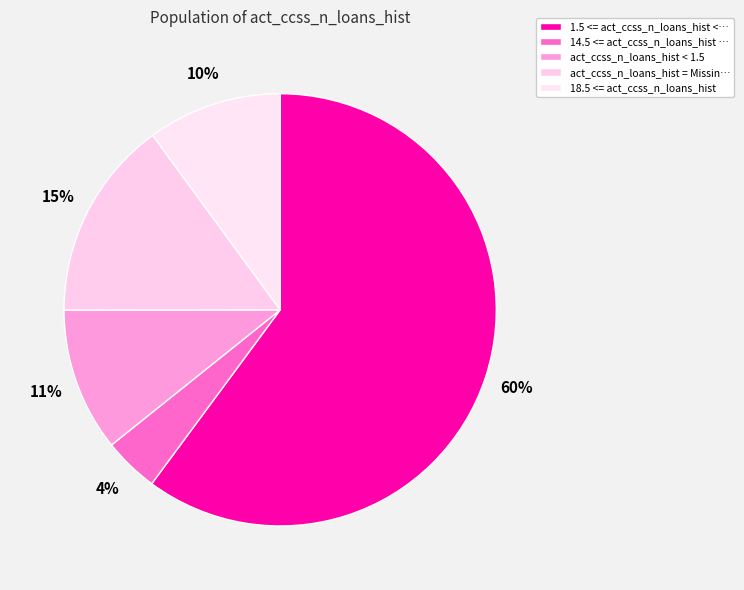

The 18.5 <= act_ccss_n_loans_hist slice represents 10% of the pie. True or false?

True